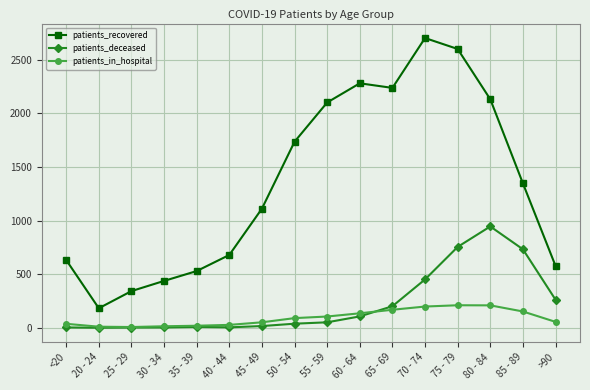

True or false: patients_recovered and patients_deceased intersect in this chart.

False